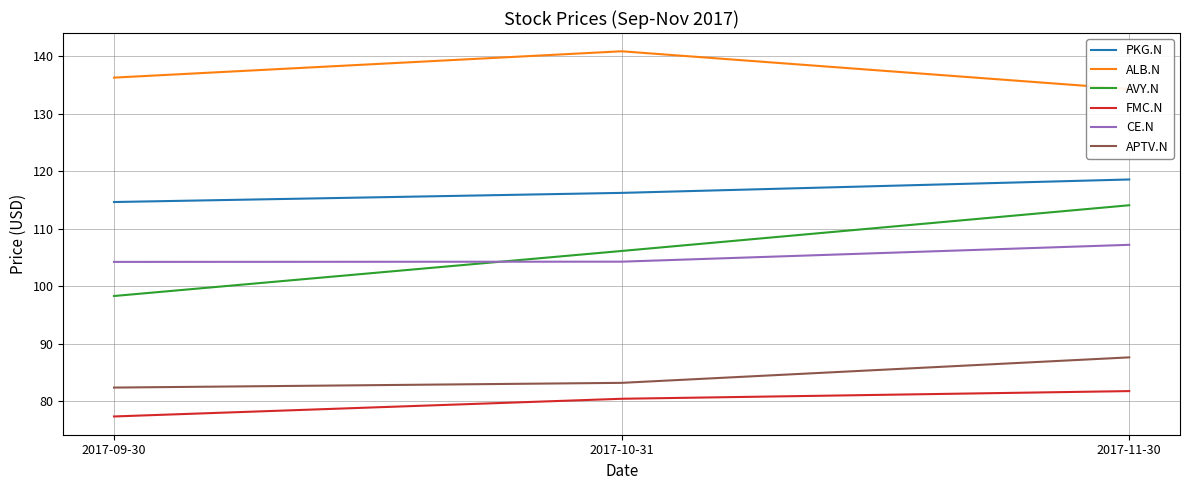

Does the chart display data point markers on the line(s)?

No